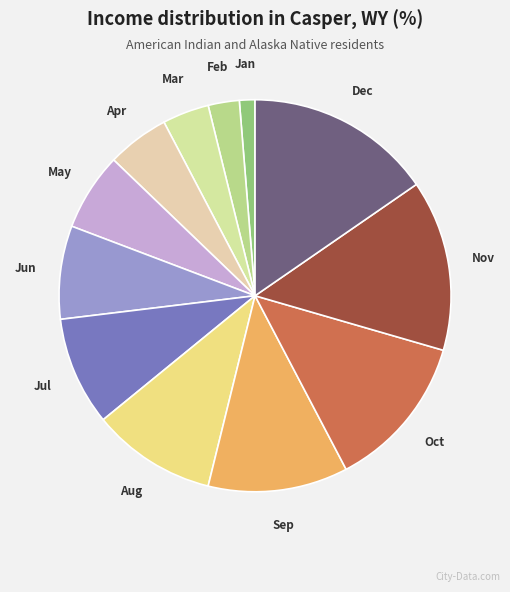

What is the largest slice in the pie chart?

Dec